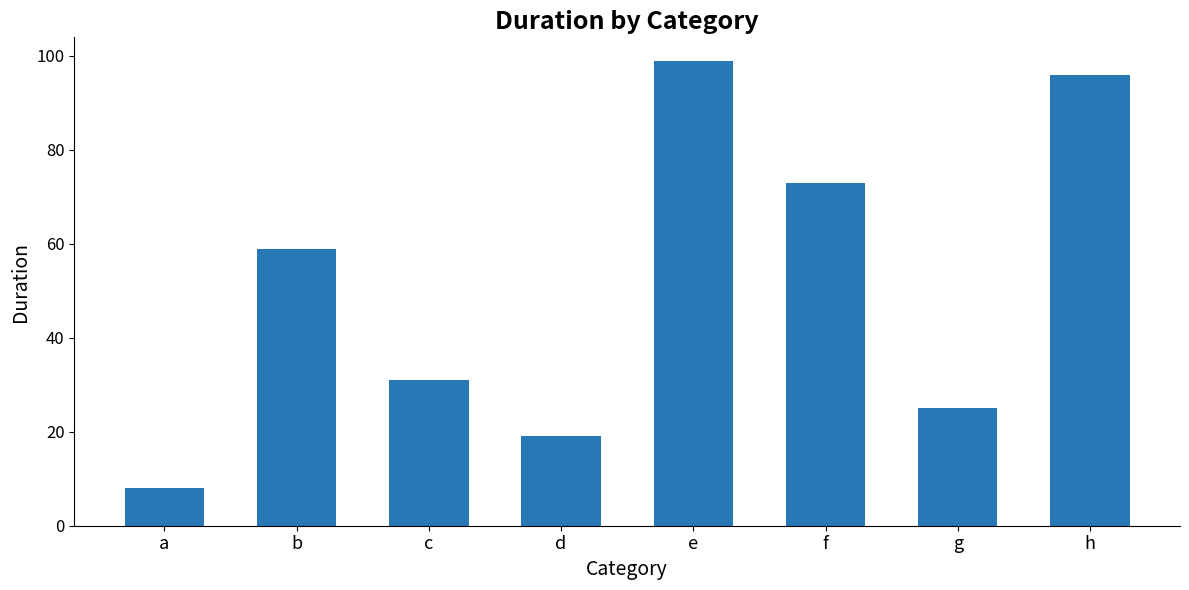

What value does the data have at f, to the nearest 5?

75